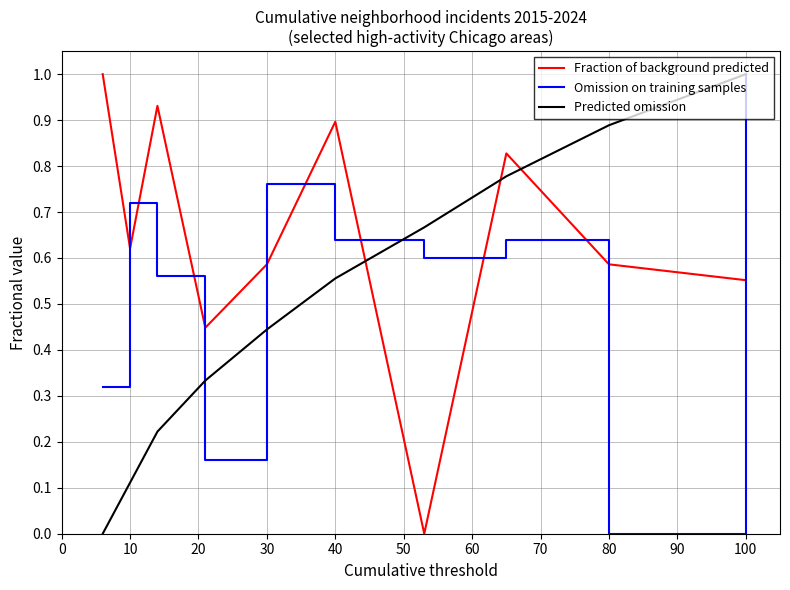

List the series in order of their overall mean, lowest first.

Predicted omission, Omission on training samples, Fraction of background predicted